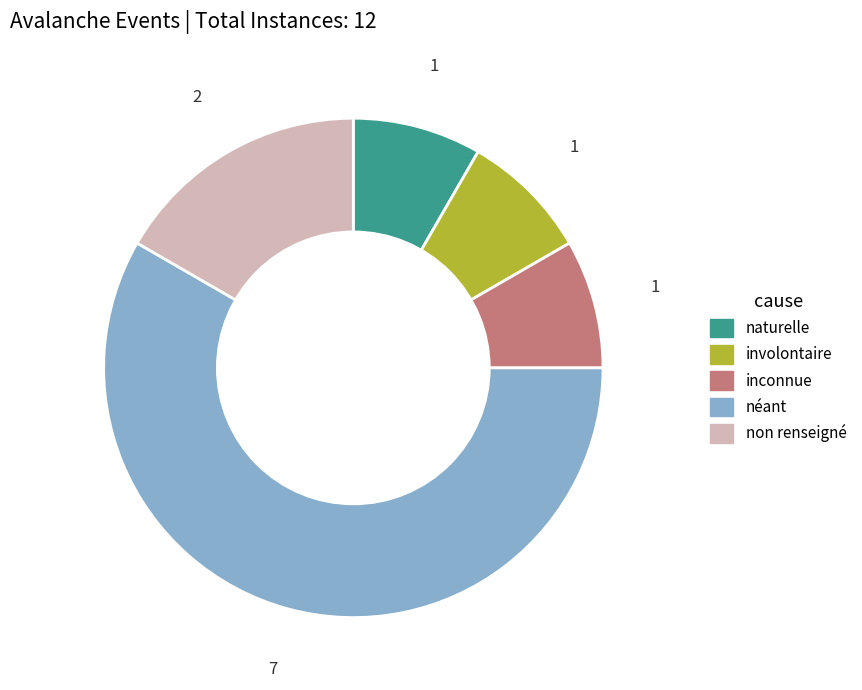

Is there a majority slice in this chart?

Yes